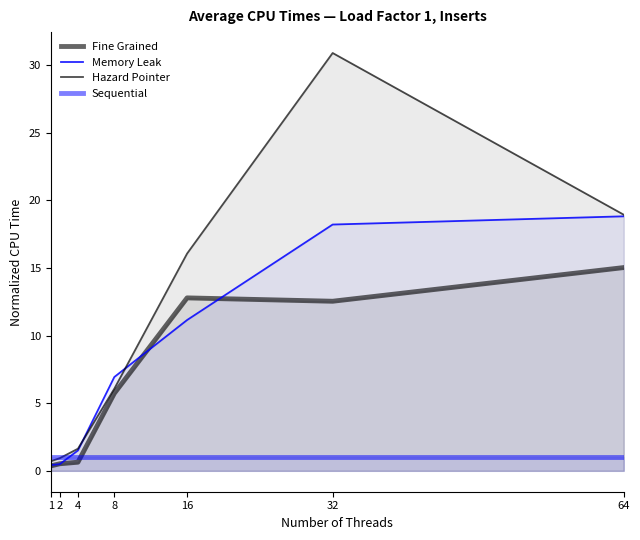

What is the average value of the Fine Grained series?

6.8